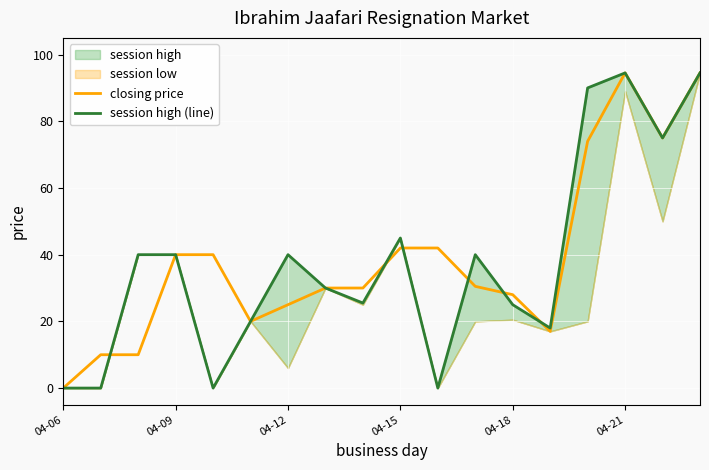

Is it true that closing price equals 25.0 at 04-12?

True